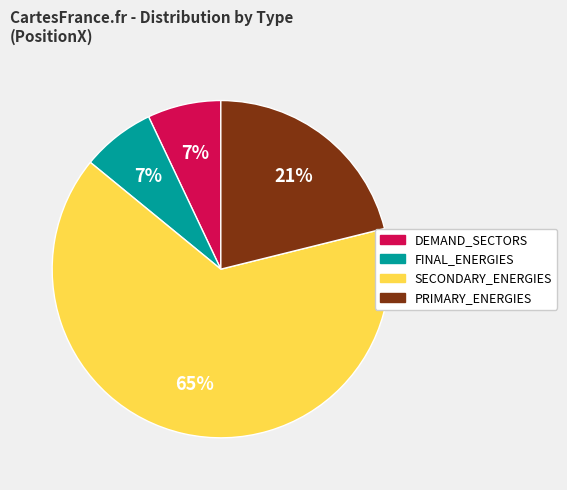

To the nearest percent, what is the combined percentage of FINAL_ENERGIES and SECONDARY_ENERGIES?

72%